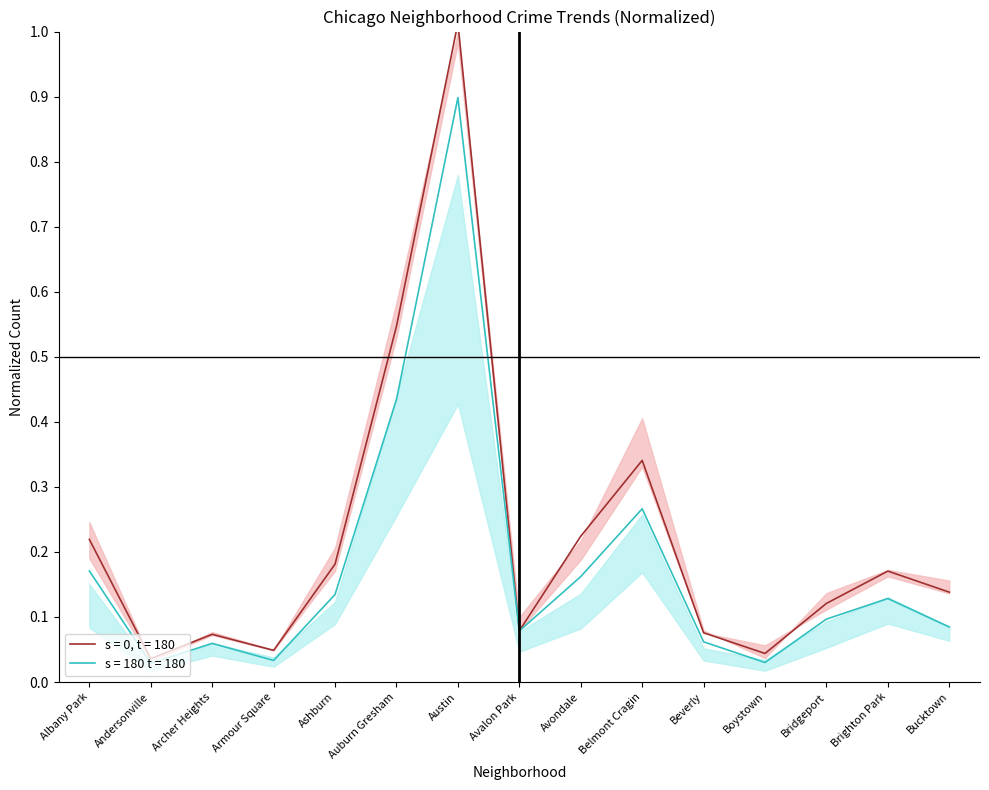

Does the chart display data point markers on the line(s)?

No